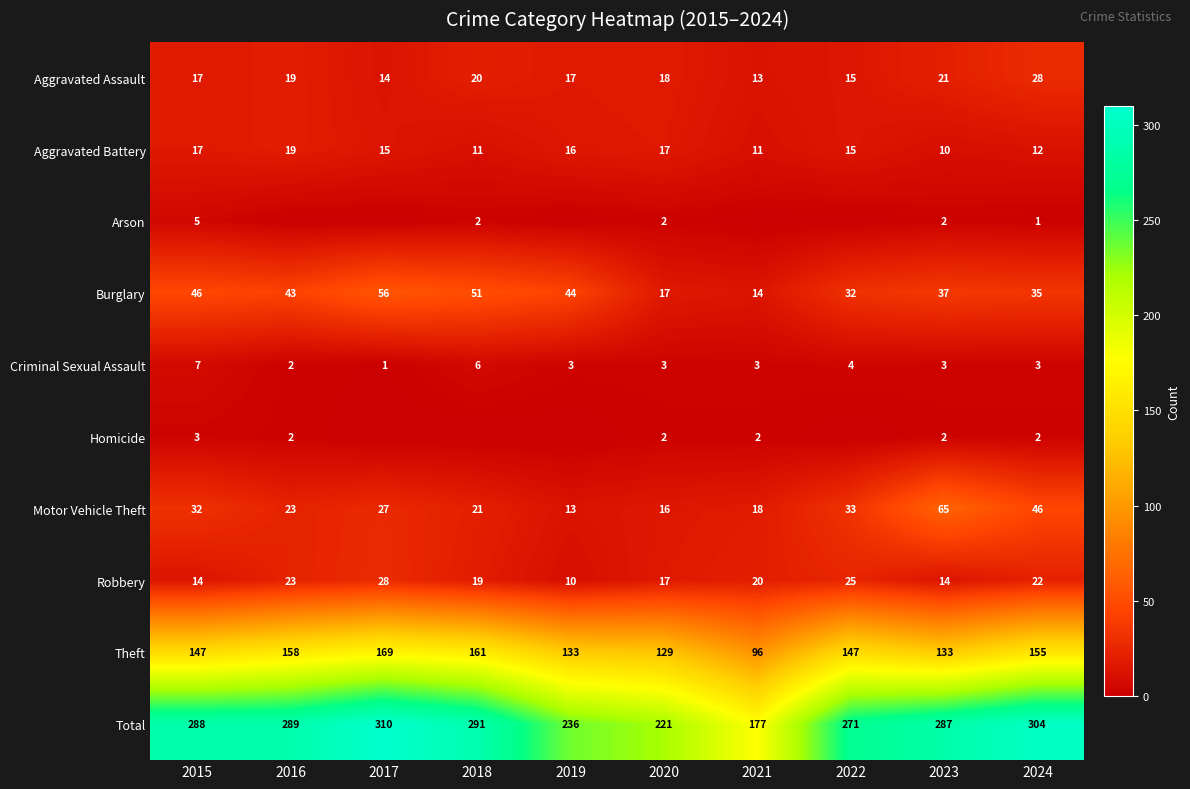

Is the value of Aggravated Battery at 2020 greater than the value of Theft at 2024?

No